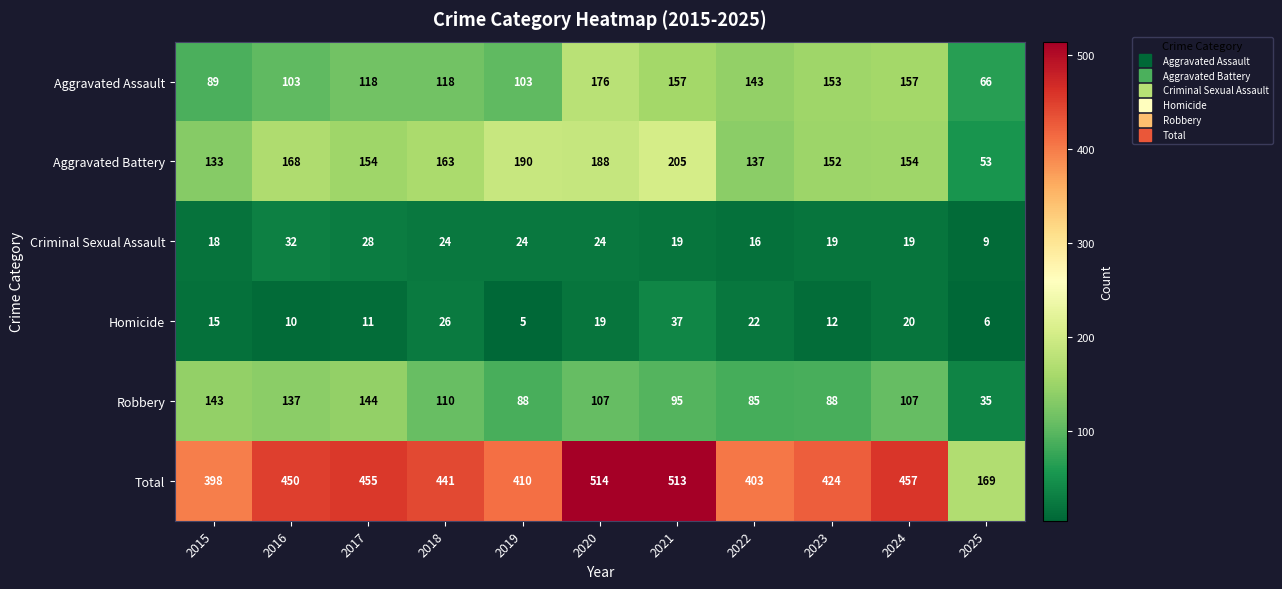

What is the greatest value displayed?

514